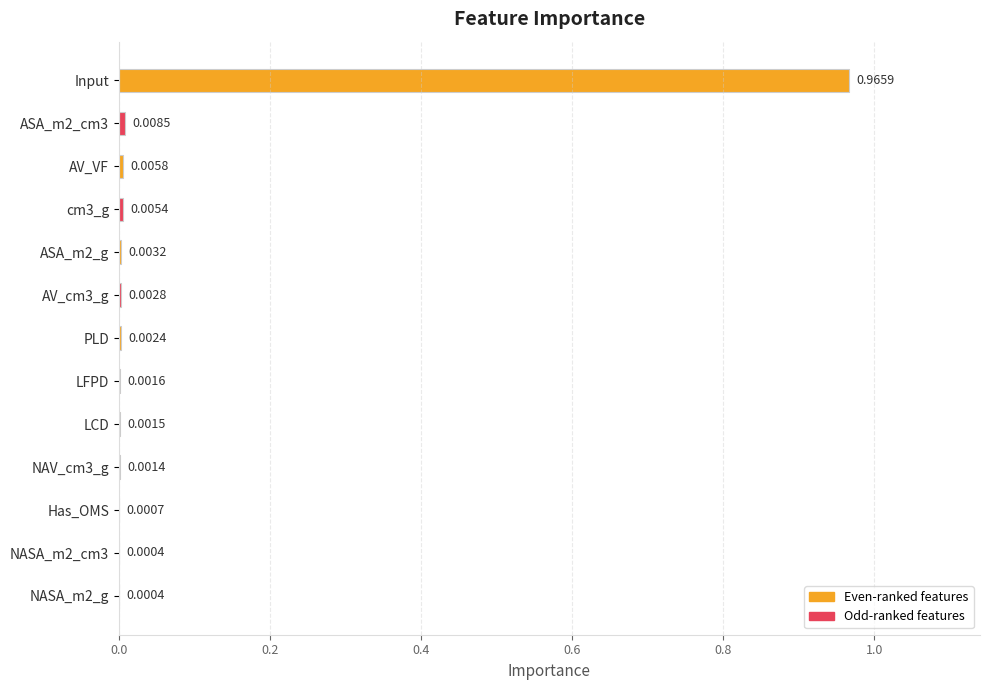

Which has a higher value, LFPD or ASA_m2_cm3?

ASA_m2_cm3